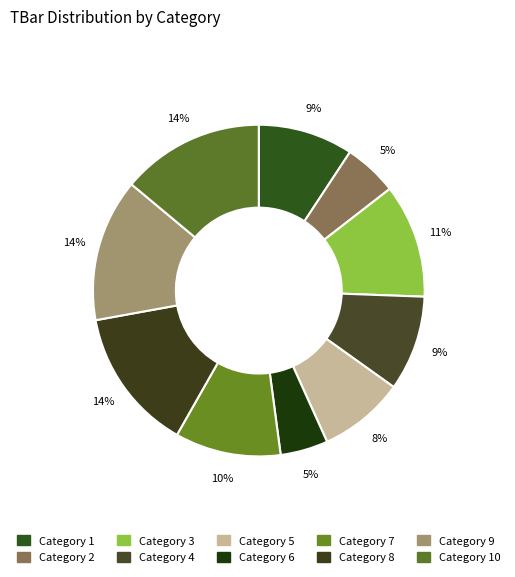

Is there a majority slice in this chart?

No